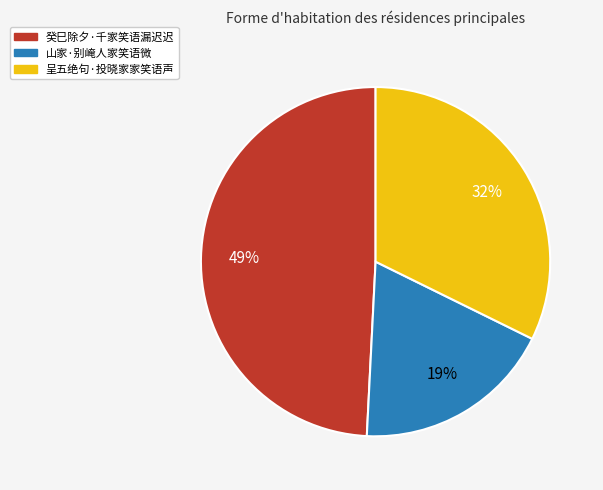

To the nearest percent, what is the average slice percentage?

33%